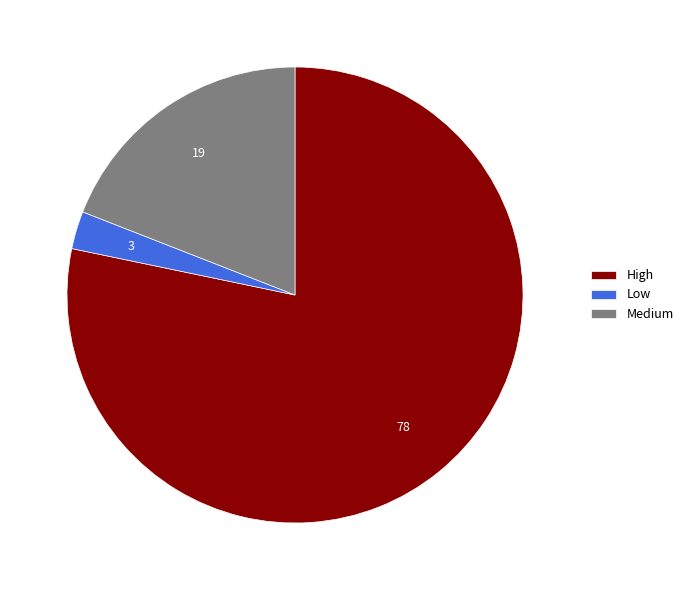

Is the sum of Medium and Low greater than half?

No